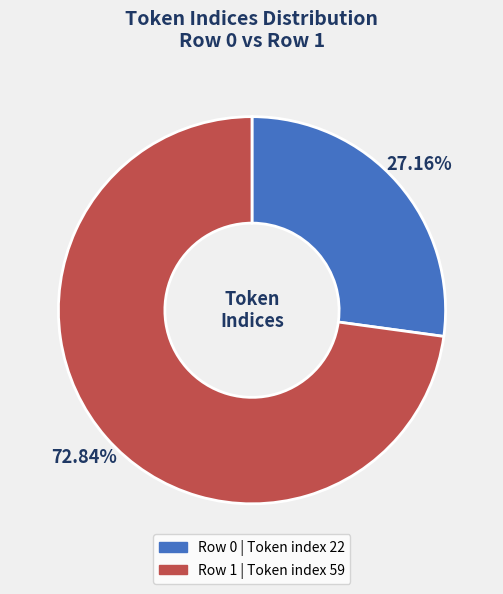

Is there any slice that represents more than half of the pie?

Yes